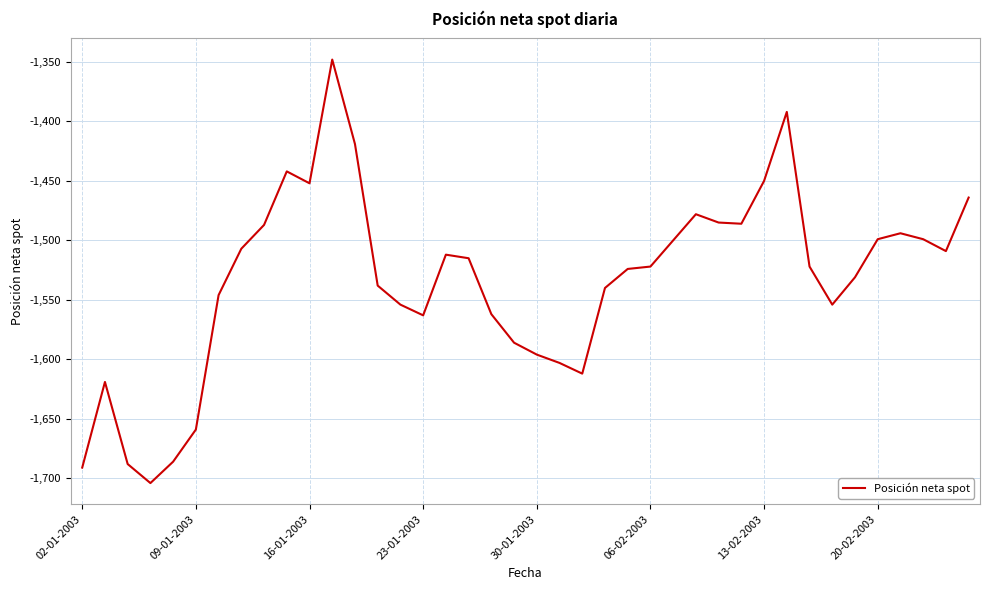

What is the maximum value shown in the chart?

-1348